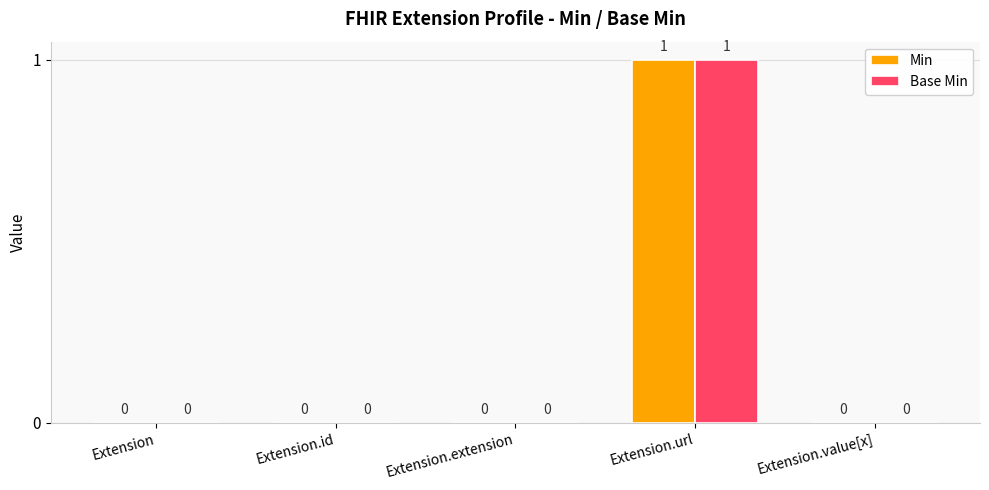

Is the value of Min at Extension.id greater than the value of Base Min at Extension.url?

No